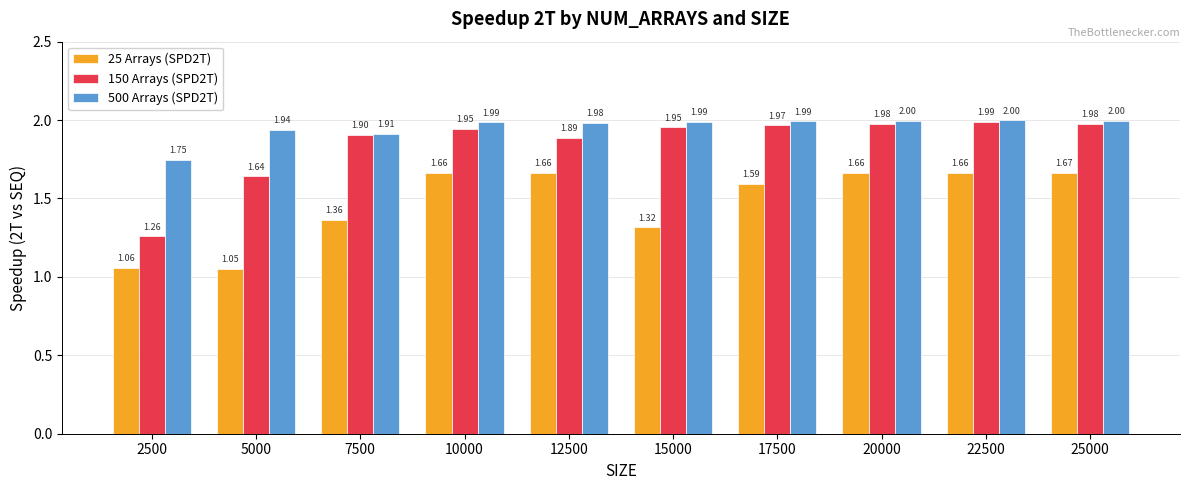

Between 12500 and 22500, which series saw the biggest shift?

150 Arrays (SPD2T)